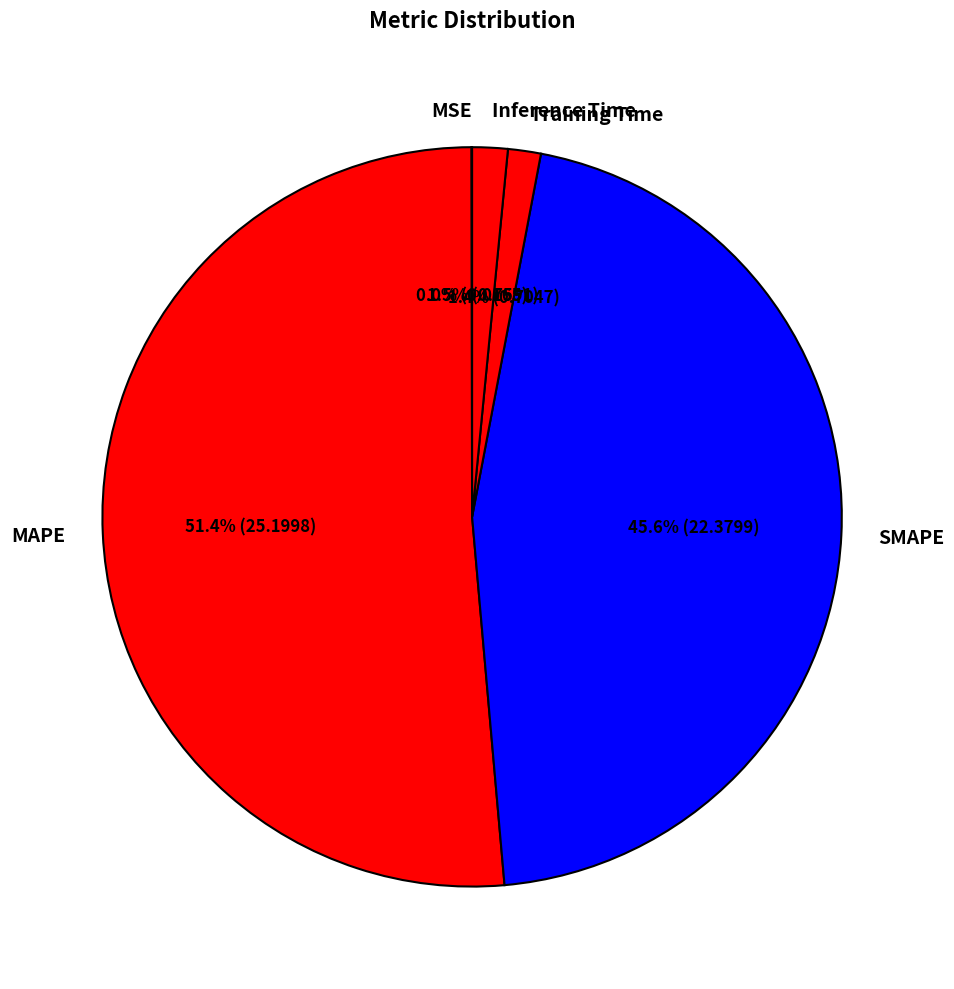

Which slice is the largest?

MAPE